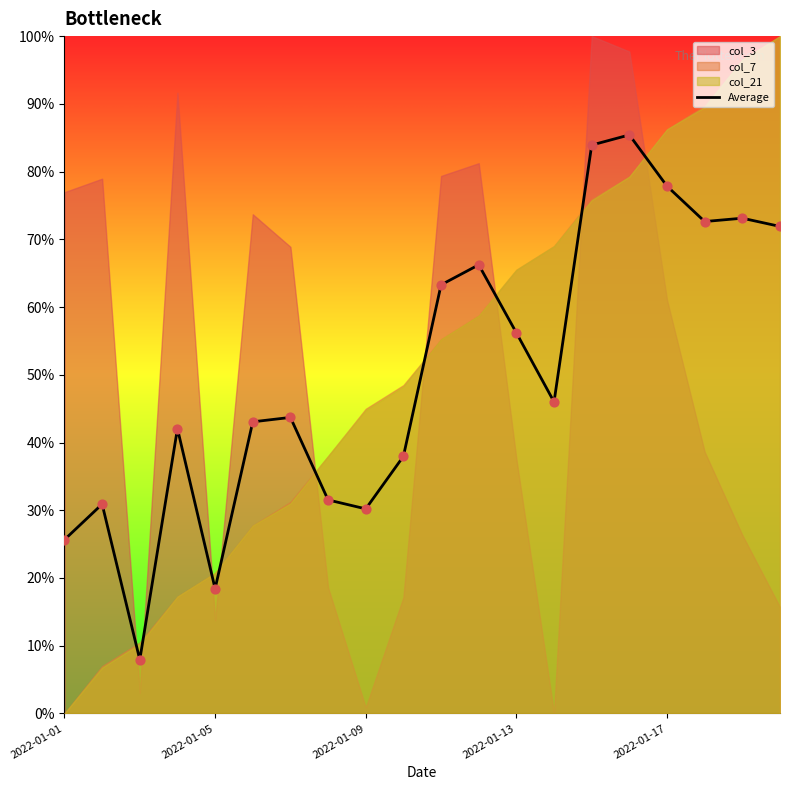

What is the change in value from 2022-01-05 to 18?

+0.4